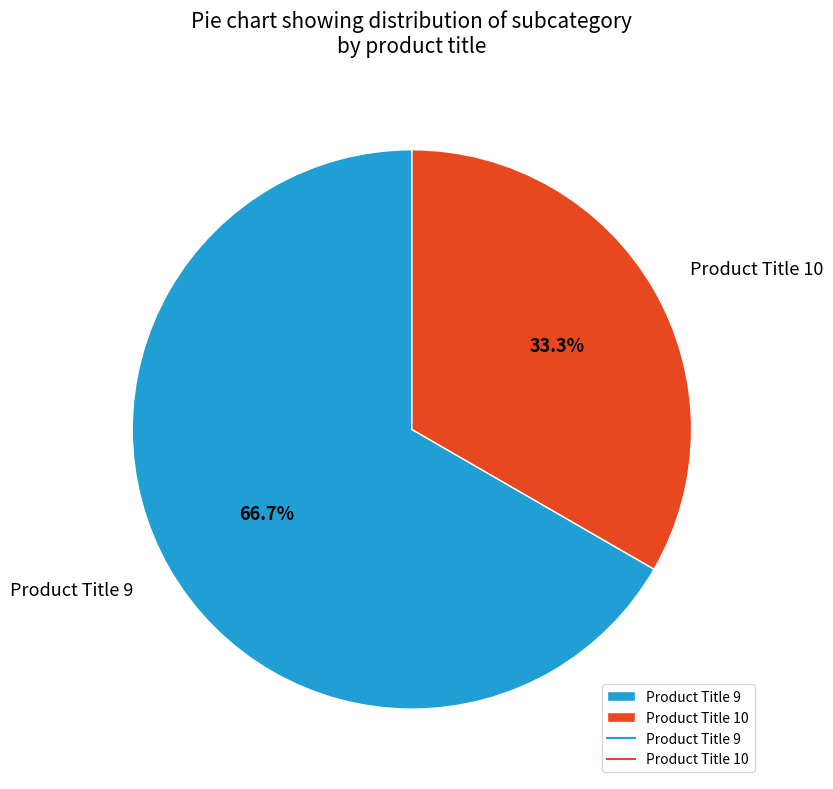

Between Product Title 10 and Product Title 9, which is larger?

Product Title 9